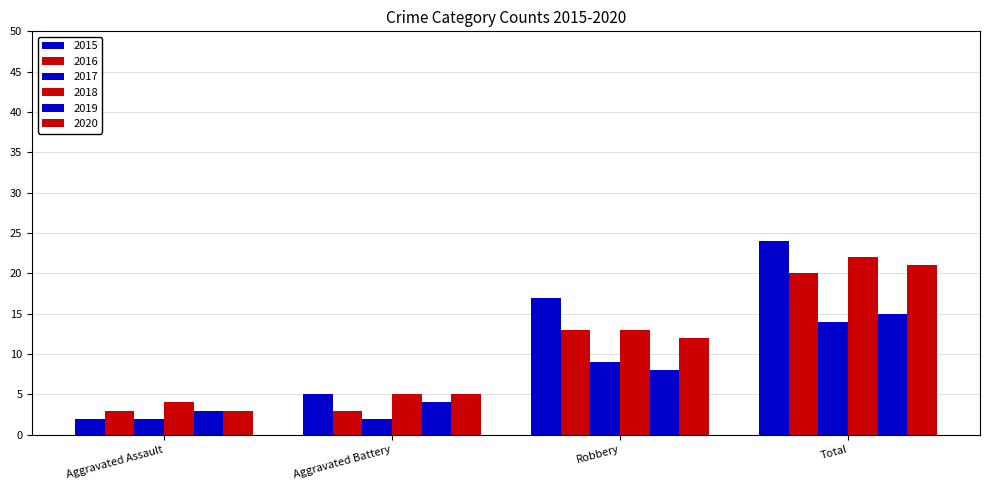

True or false: 2015 has a value of 2 at Aggravated Assault.

True